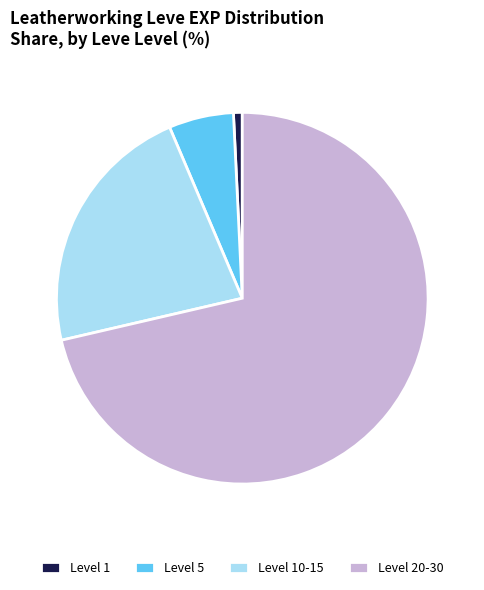

Which has a higher value, Level 10-15 or Level 5?

Level 10-15